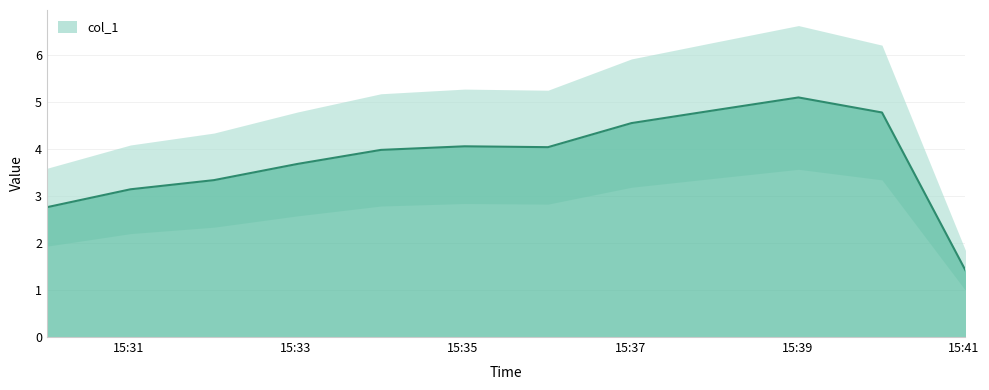

How many points are lower than both their immediate neighbors (excluding endpoints)?

1